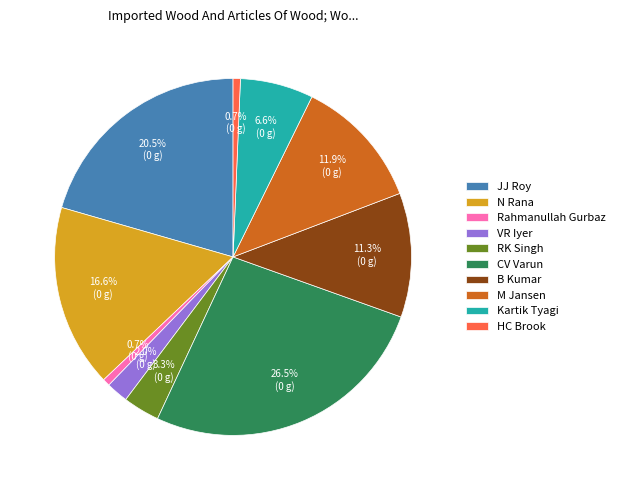

What is the ratio of the value at M Jansen to the value at B Kumar?

1.1